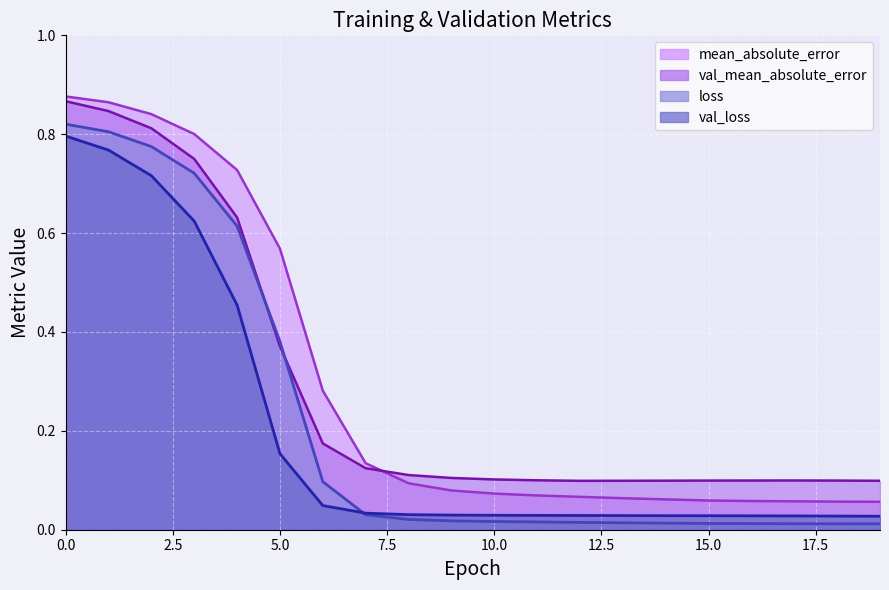

Which series has the largest total across all categories?

mean_absolute_error